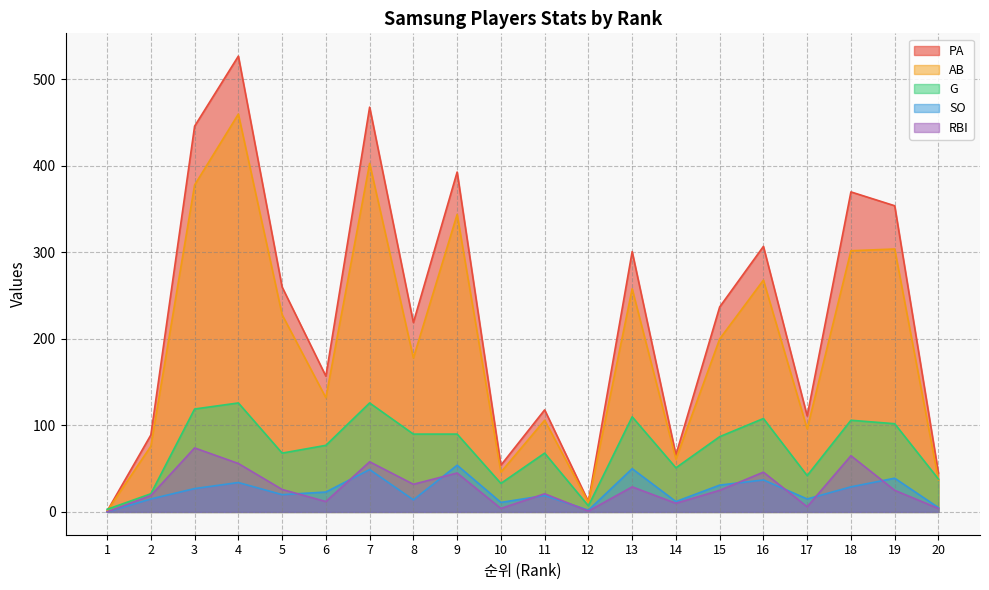

At which category is the sum across all series the highest?

4